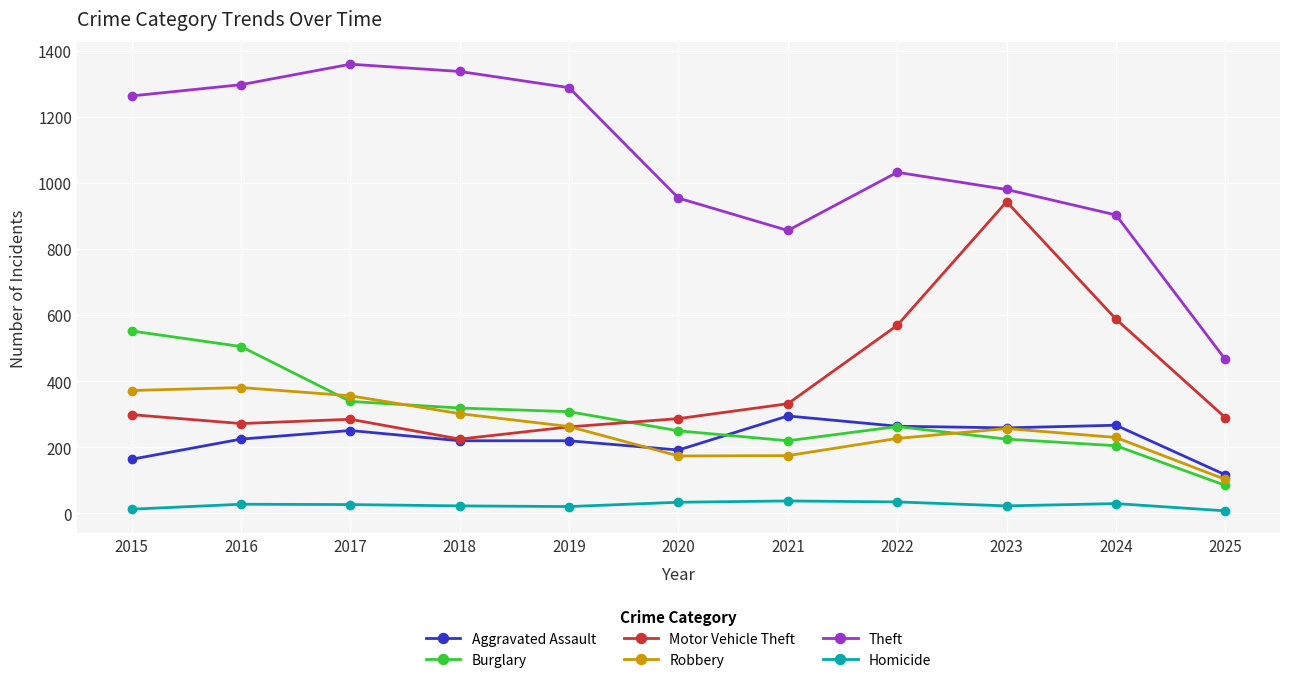

The Motor Vehicle Theft series shows 287 at 2020. True or false?

True